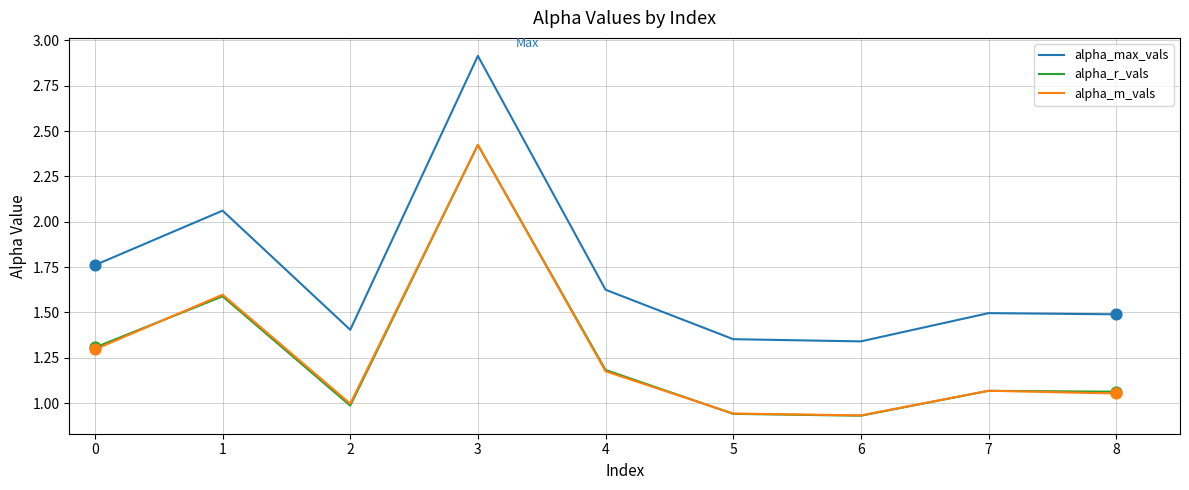

Between 1 and 6, which series saw the biggest shift?

alpha_max_vals